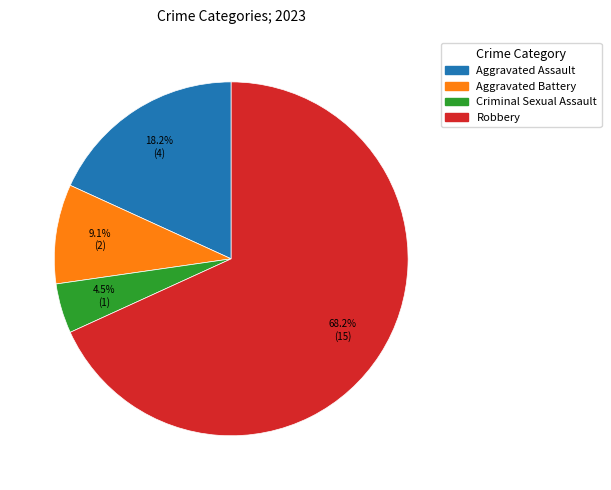

Approximately how many times larger is the value at Criminal Sexual Assault compared to Aggravated Battery?

0.5